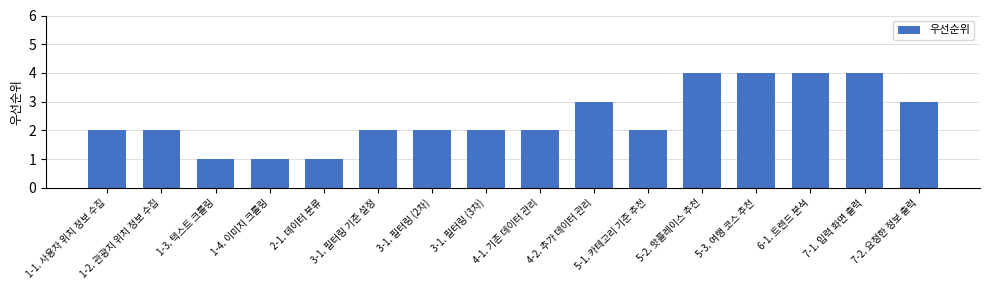

What is the average value?

2